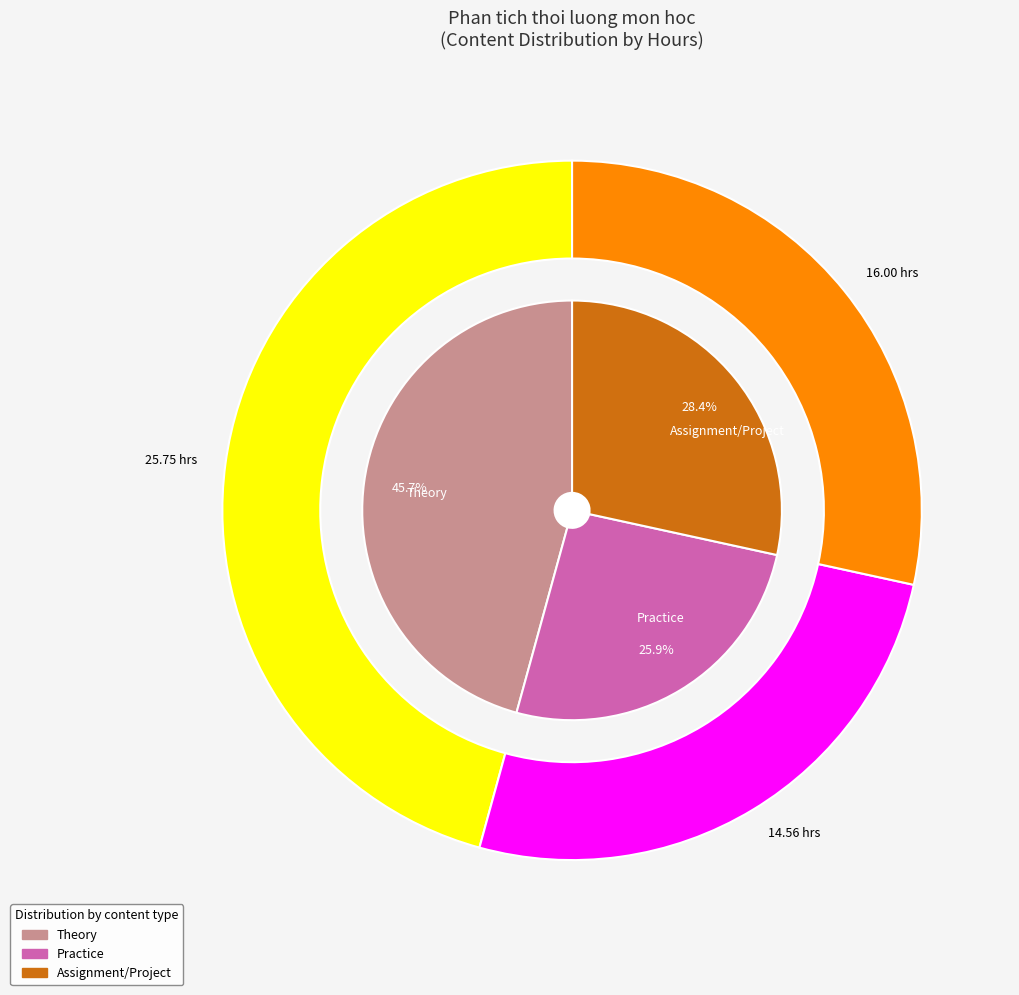

What percentage is the Theory slice, to the nearest percent?

46%